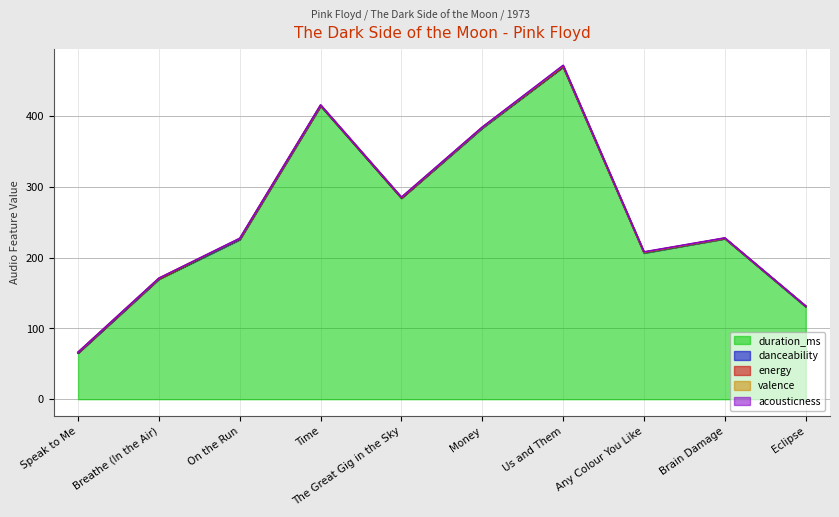

What is the difference between the second highest and minimum values in the acousticness series?

0.4